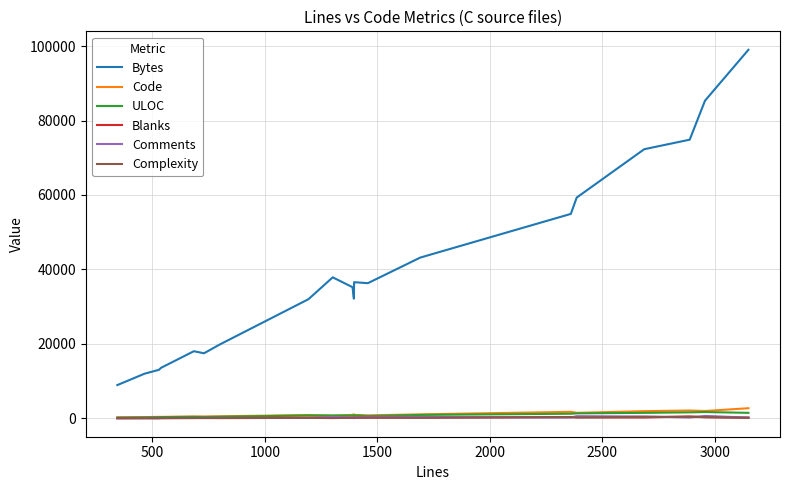

What is the lowest value of the Bytes series?

8948